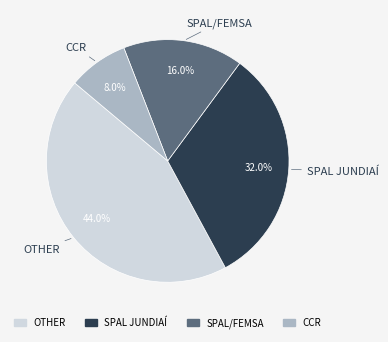

Is there any slice that represents more than half of the pie?

No